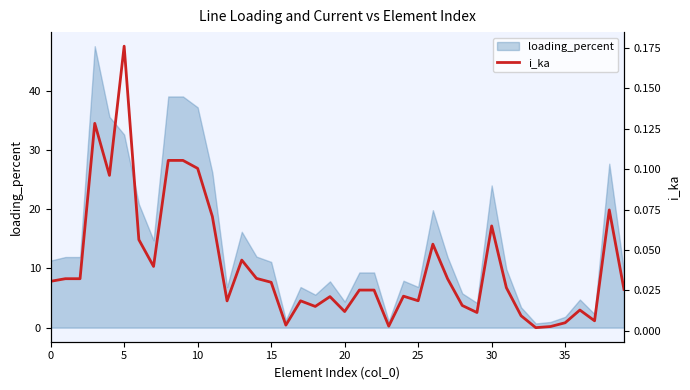

What is the highest value of the loading_percent series?

47.5